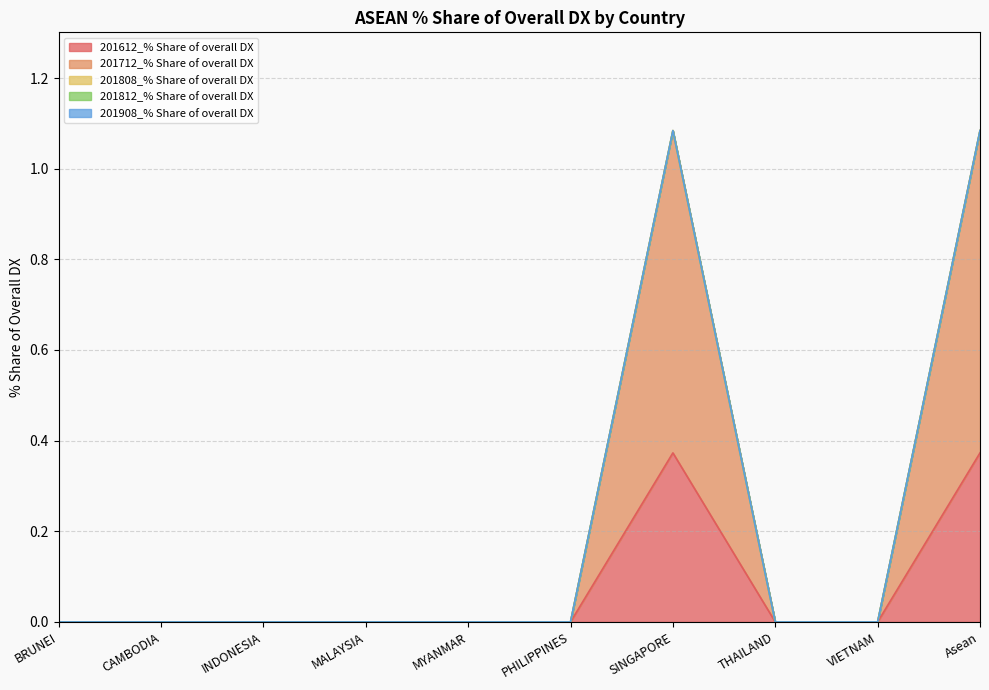

Reading left to right, transcribe all the data shown in this chart.

201612_% Share of overall DX: 0.0	0.0	0.0	0.0	0.0	0.0	0.4	0.0	0.0	0.4
201712_% Share of overall DX: 0.0	0.0	0.0	0.0	0.0	0.0	0.7	0.0	0.0	0.7
201808_% Share of overall DX: 0.0	0.0	0.0	0.0	0.0	0.0	0.0	0.0	0.0	0.0
201812_% Share of overall DX: 0.0	0.0	0.0	0.0	0.0	0.0	0.0	0.0	0.0	0.0
201908_% Share of overall DX: 0.0	0.0	0.0	0.0	0.0	0.0	0.0	0.0	0.0	0.0